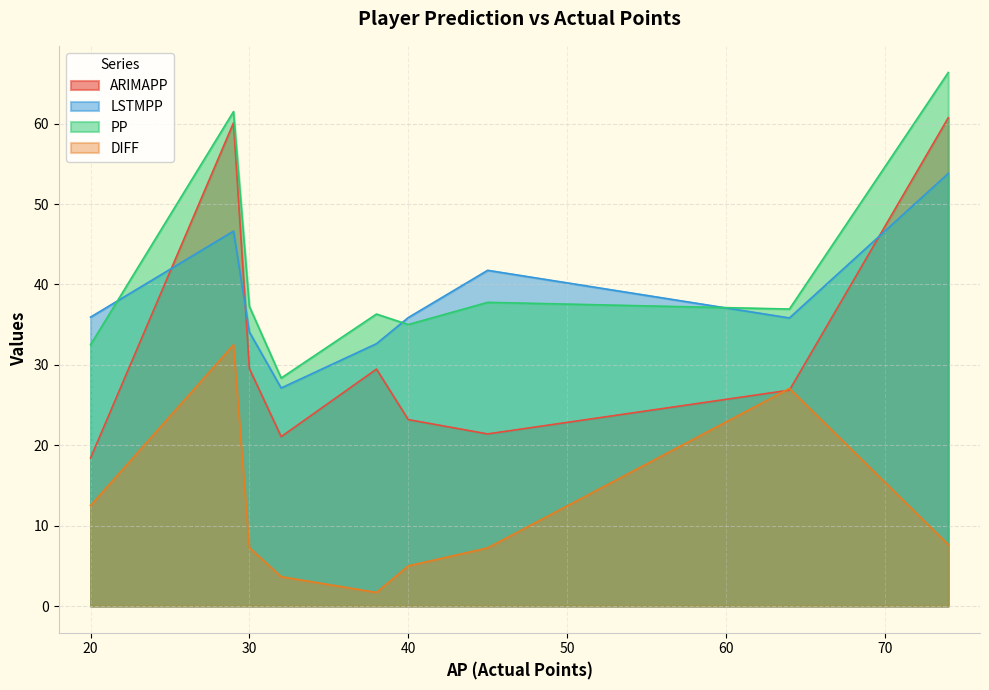

What is the spread (max minus min) of values at 29?

29.0